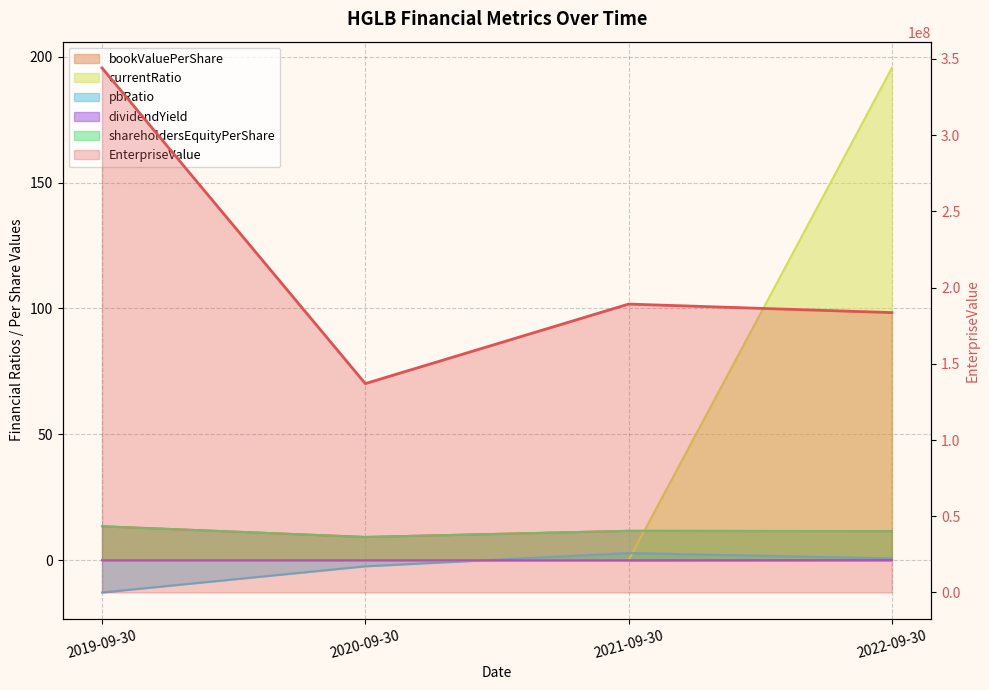

True or false: EnterpriseValue has a value of 344086006.2 at 2019-09-30.

True